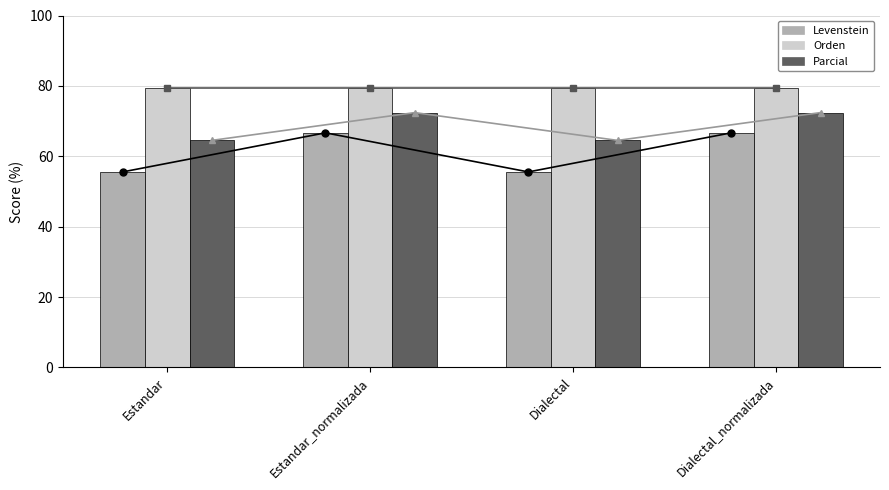

What is the total value across all series at Estandar?

399.0